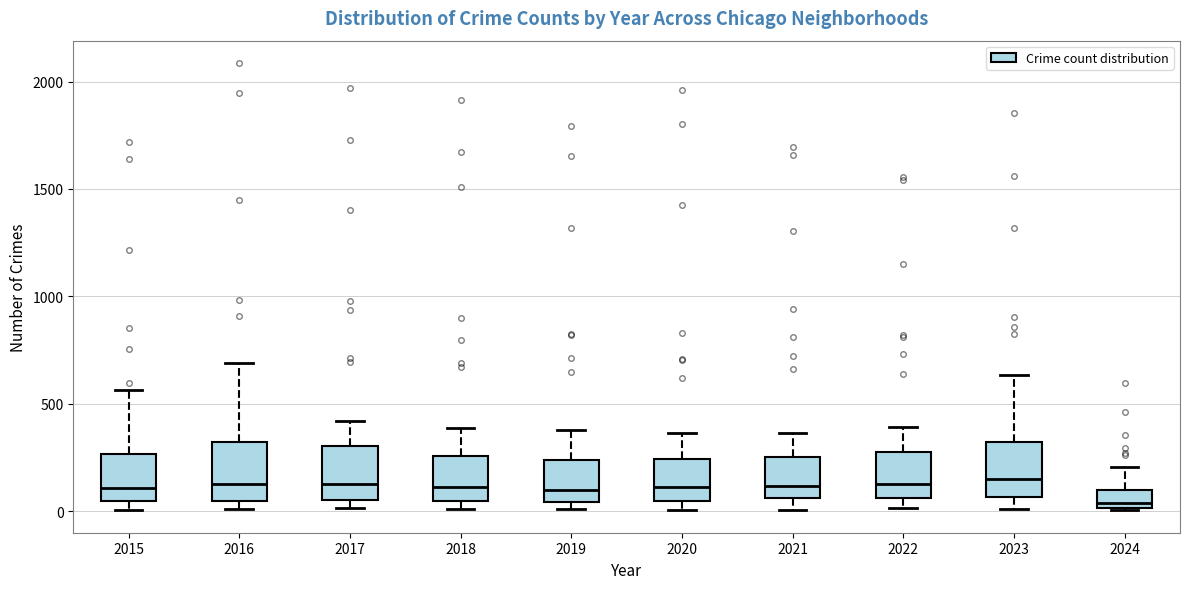

Reading left to right, transcribe this box plot: for each box, give where its median line is, the range the box spans, and where its two whiskers end, as read against the y-axis. The values are not printed on the chart, so give them approximately, as read against the axis.

2015: median 100, box 50 to 250, whiskers 0 to 550
2016: median 150, box 50 to 300, whiskers 0 to 700
2017: median 100, box 50 to 300, whiskers 0 to 400
2018: median 100, box 50 to 250, whiskers 0 to 400
2019: median 100, box 50 to 250, whiskers 0 to 400
2020: median 100, box 50 to 250, whiskers 0 to 350
2021: median 100, box 50 to 250, whiskers 0 to 350
2022: median 100, box 50 to 250, whiskers 0 to 400
2023: median 150, box 50 to 300, whiskers 0 to 650
2024: median 50, box 0 to 100, whiskers 0 to 200